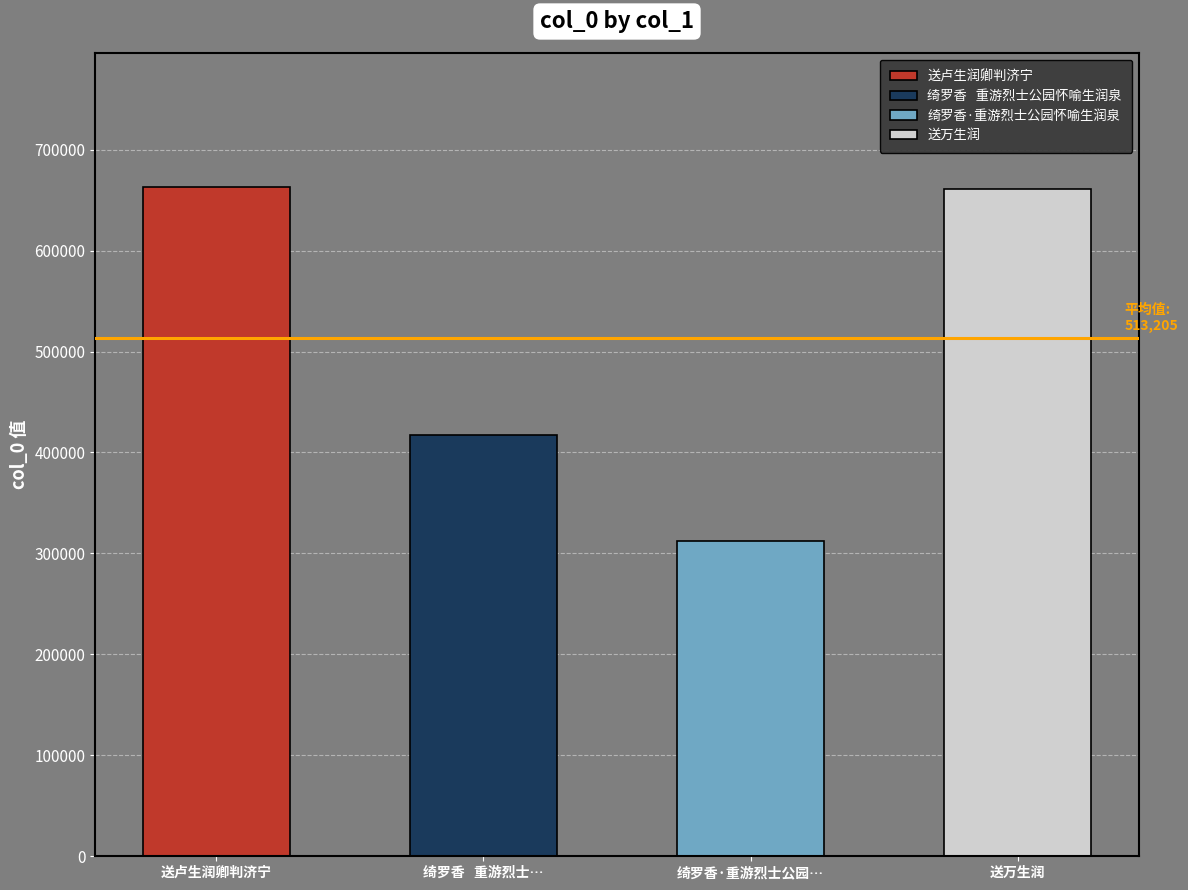

What is the label of the 2nd bar from the right?

绮罗香·重游烈士公园怀喻生润泉